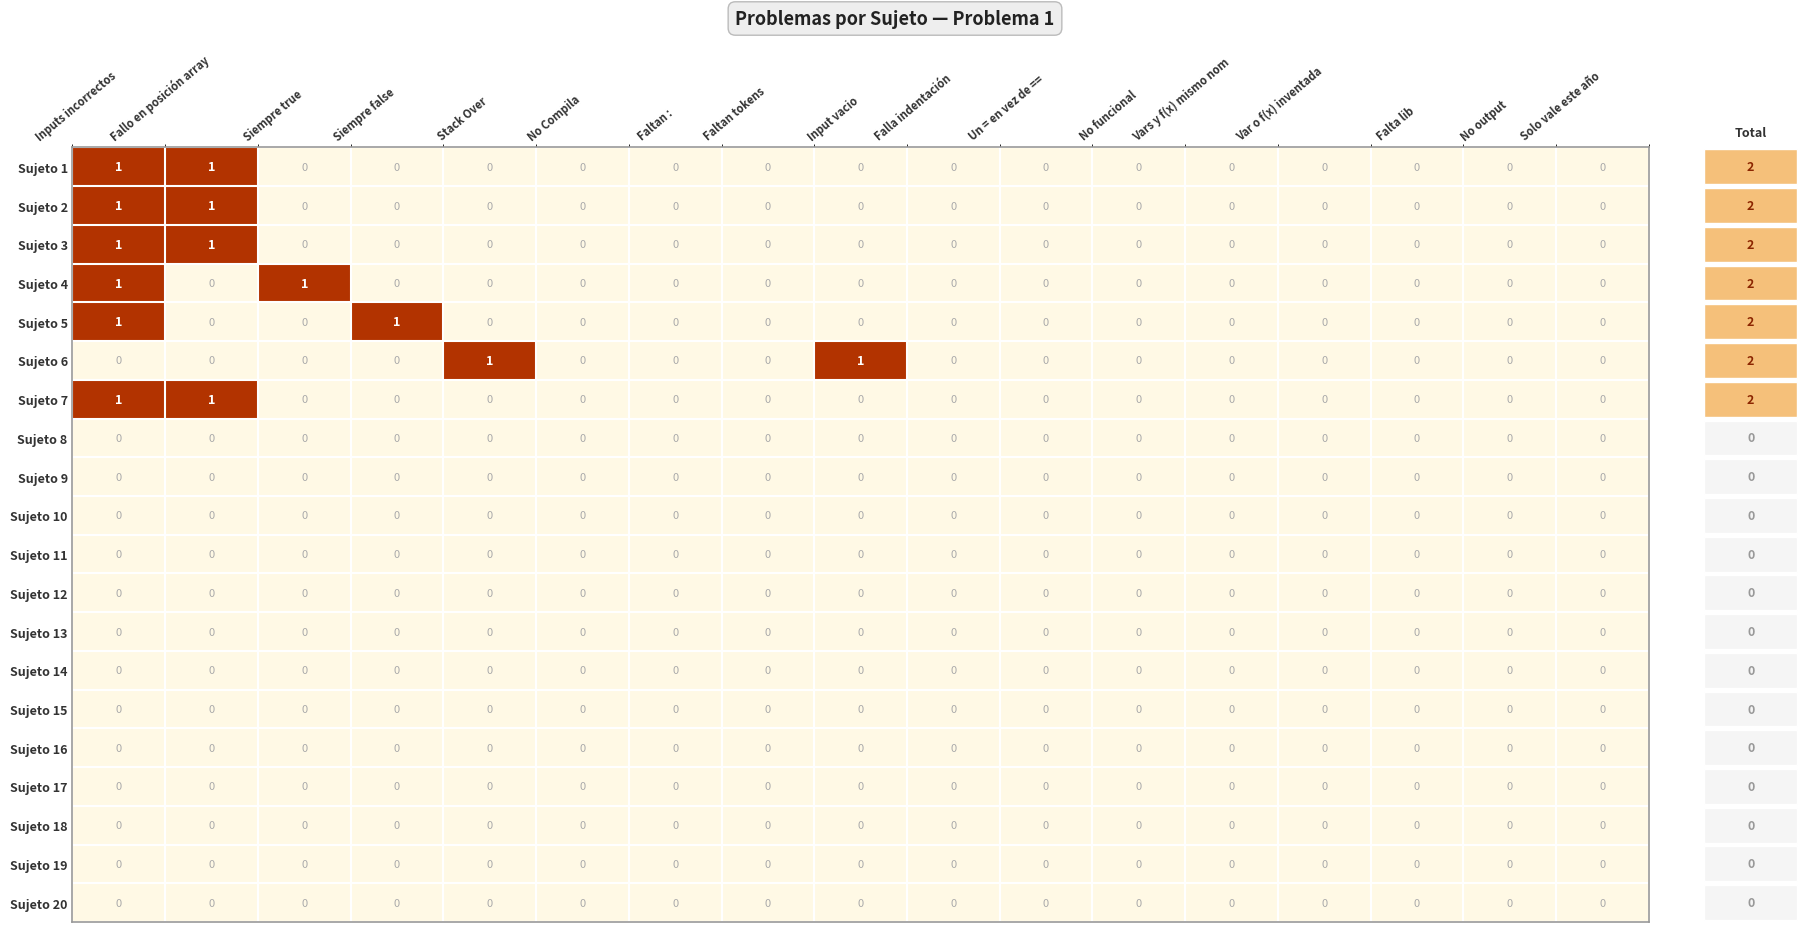

The Sujeto 3 series shows 0 at Falla indentación. True or false?

True